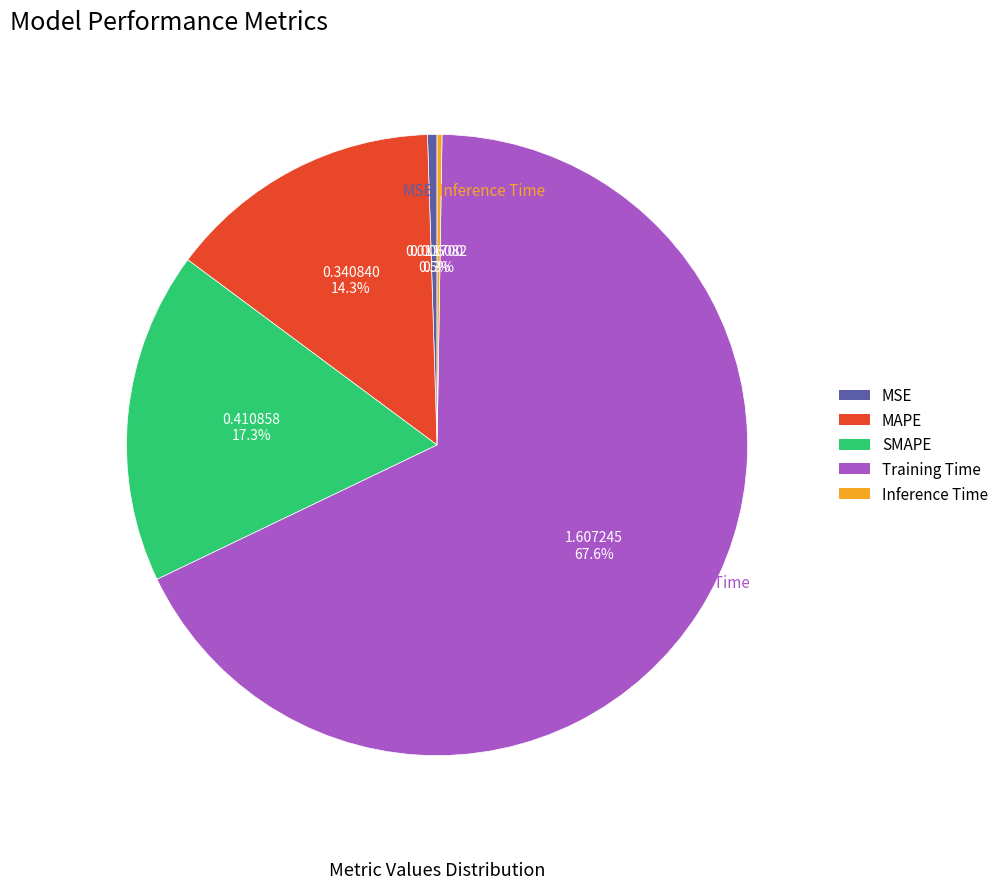

Which has a higher value, MSE or Training Time?

Training Time